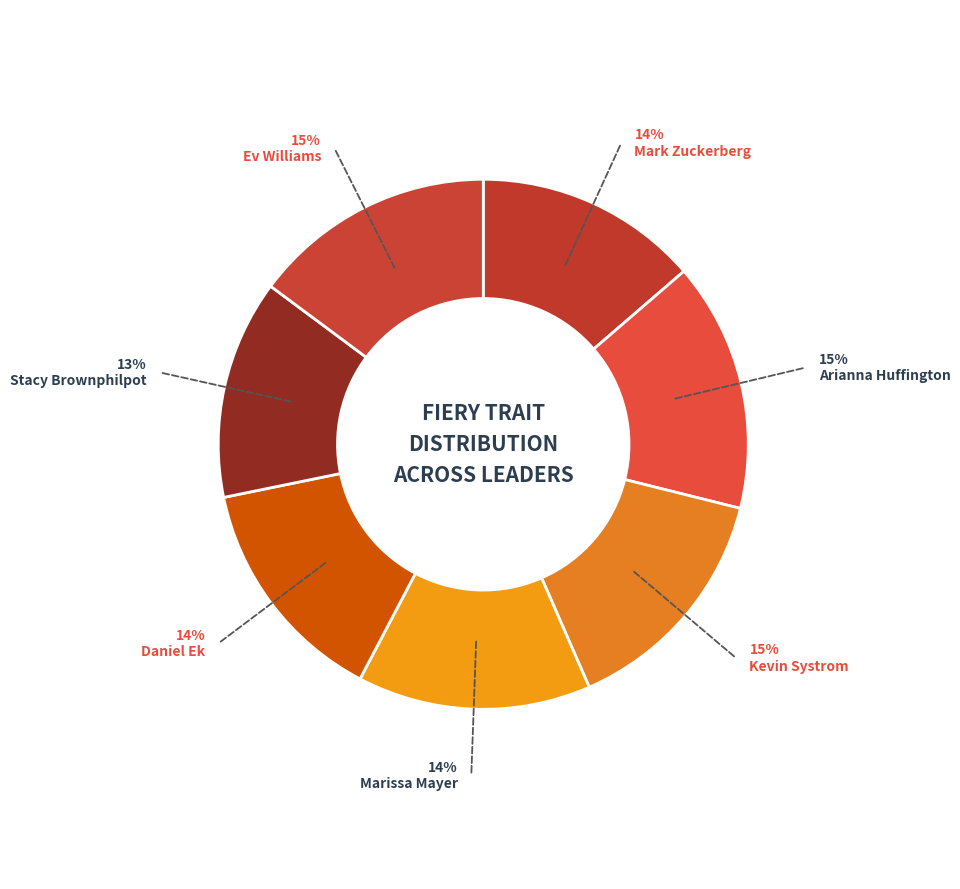

Which category has the biggest portion of the pie?

Arianna Huffington